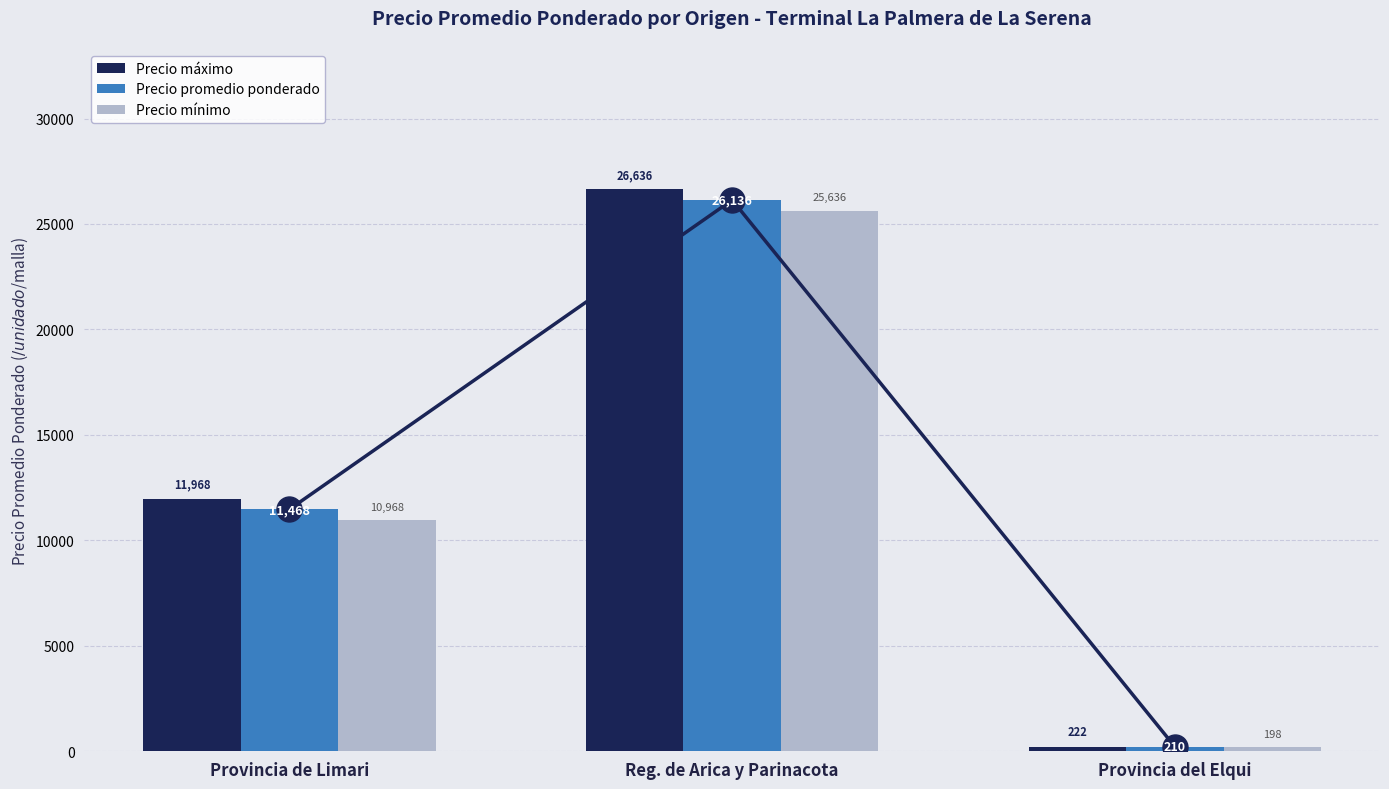

How many groups of bars are there?

3